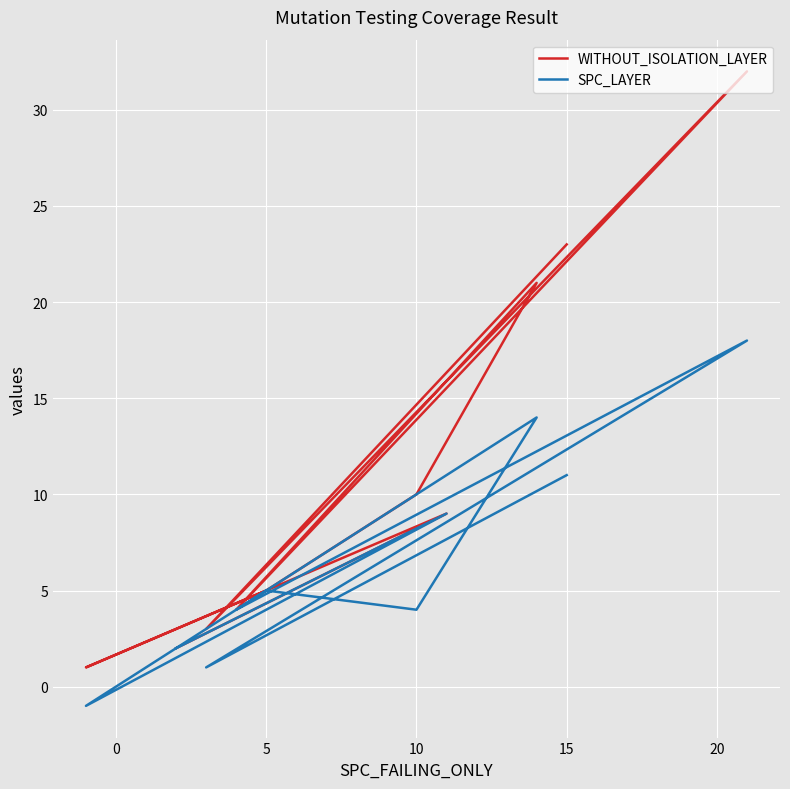

Reading left to right, transcribe all the data shown in this chart.

WITHOUT_ISOLATION_LAYER: 2	9	1	5	10	21	4	32	3	23
SPC_LAYER: 2	9	-1	5	4	14	4	18	1	11